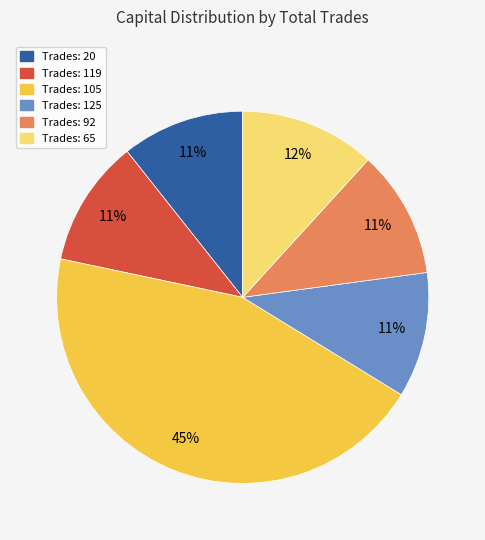

True or false: Trades: 105 accounts for 45% of the total.

True